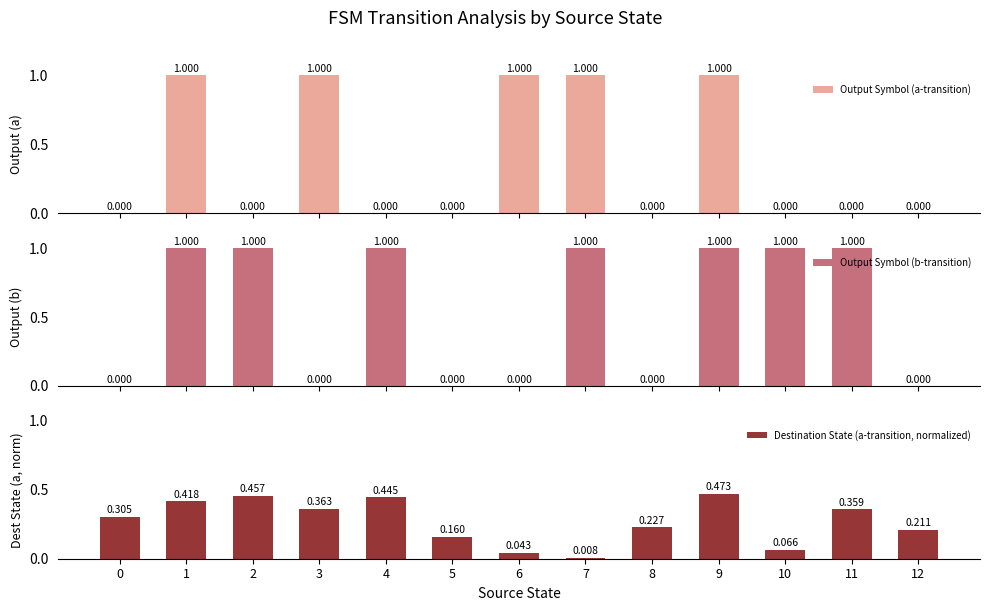

How many categories are shown in the chart?

13